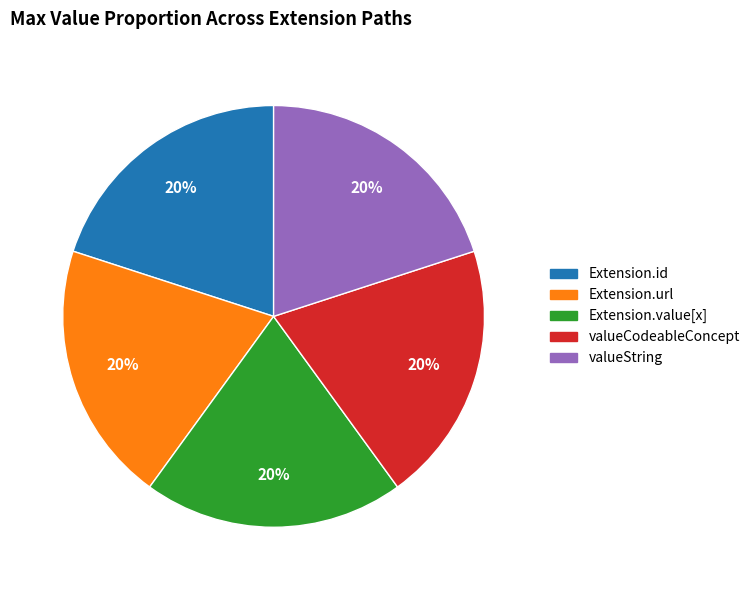

Is there a majority slice in this chart?

No